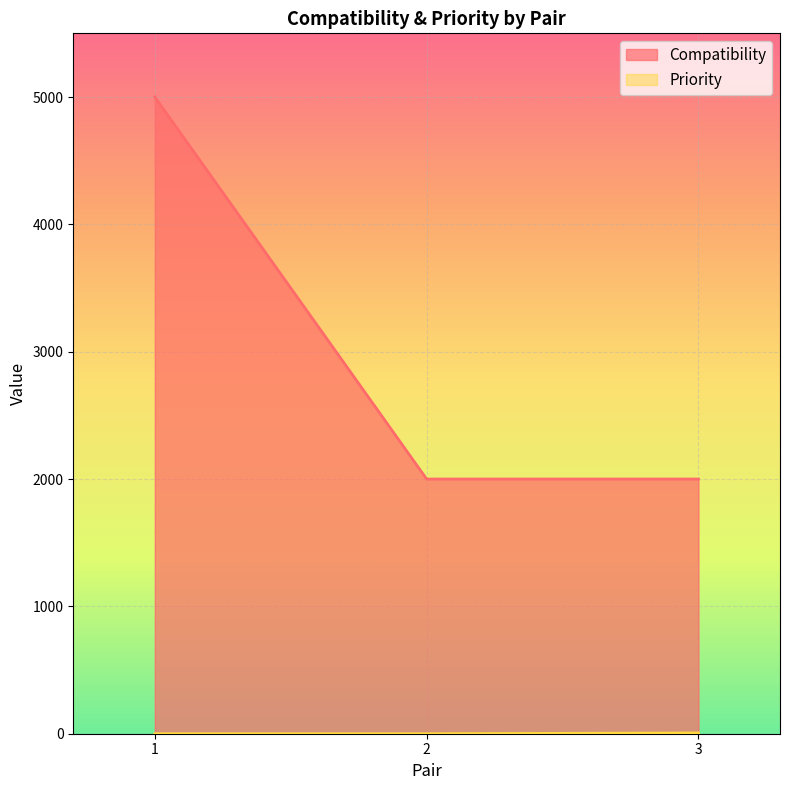

What is the sum of the Compatibility values at 1 and 3?

7000